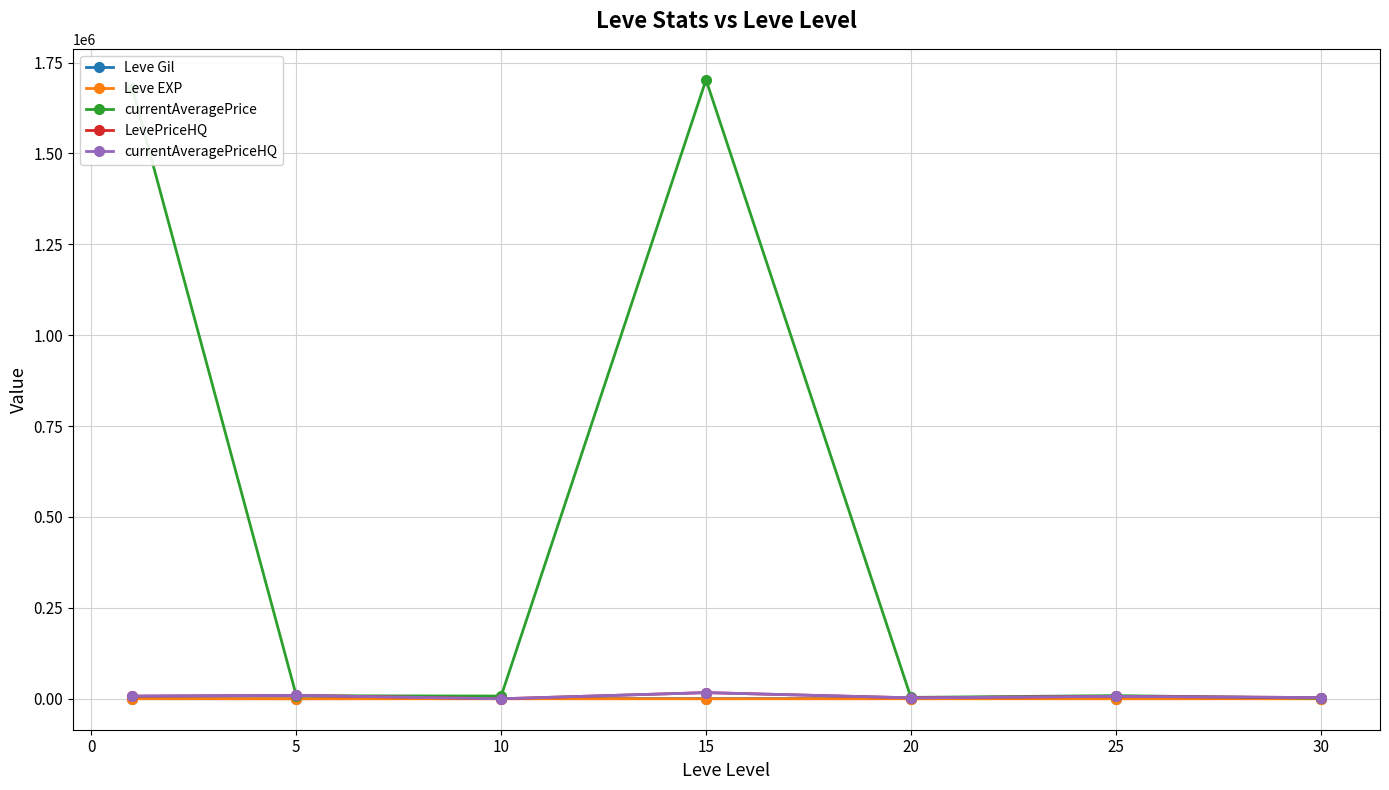

Which series has the largest range (max minus min)?

currentAveragePrice